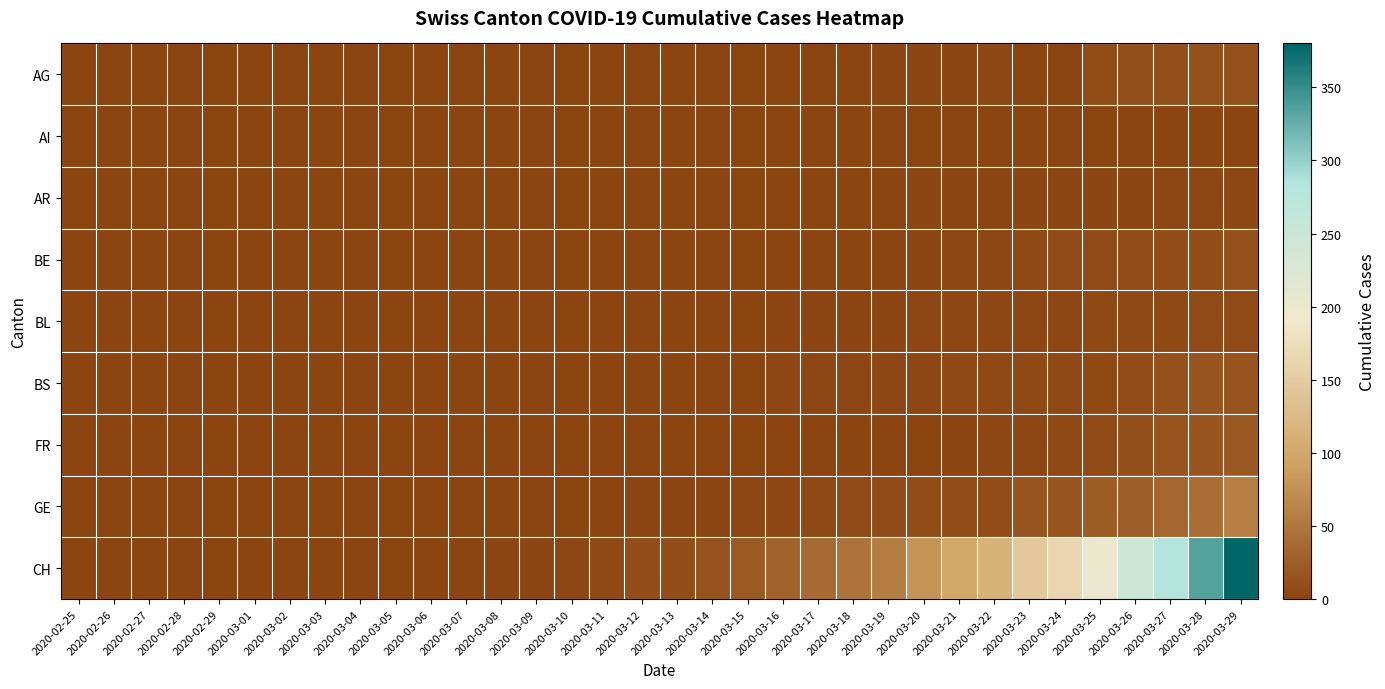

How many distinct data groups are displayed?

9